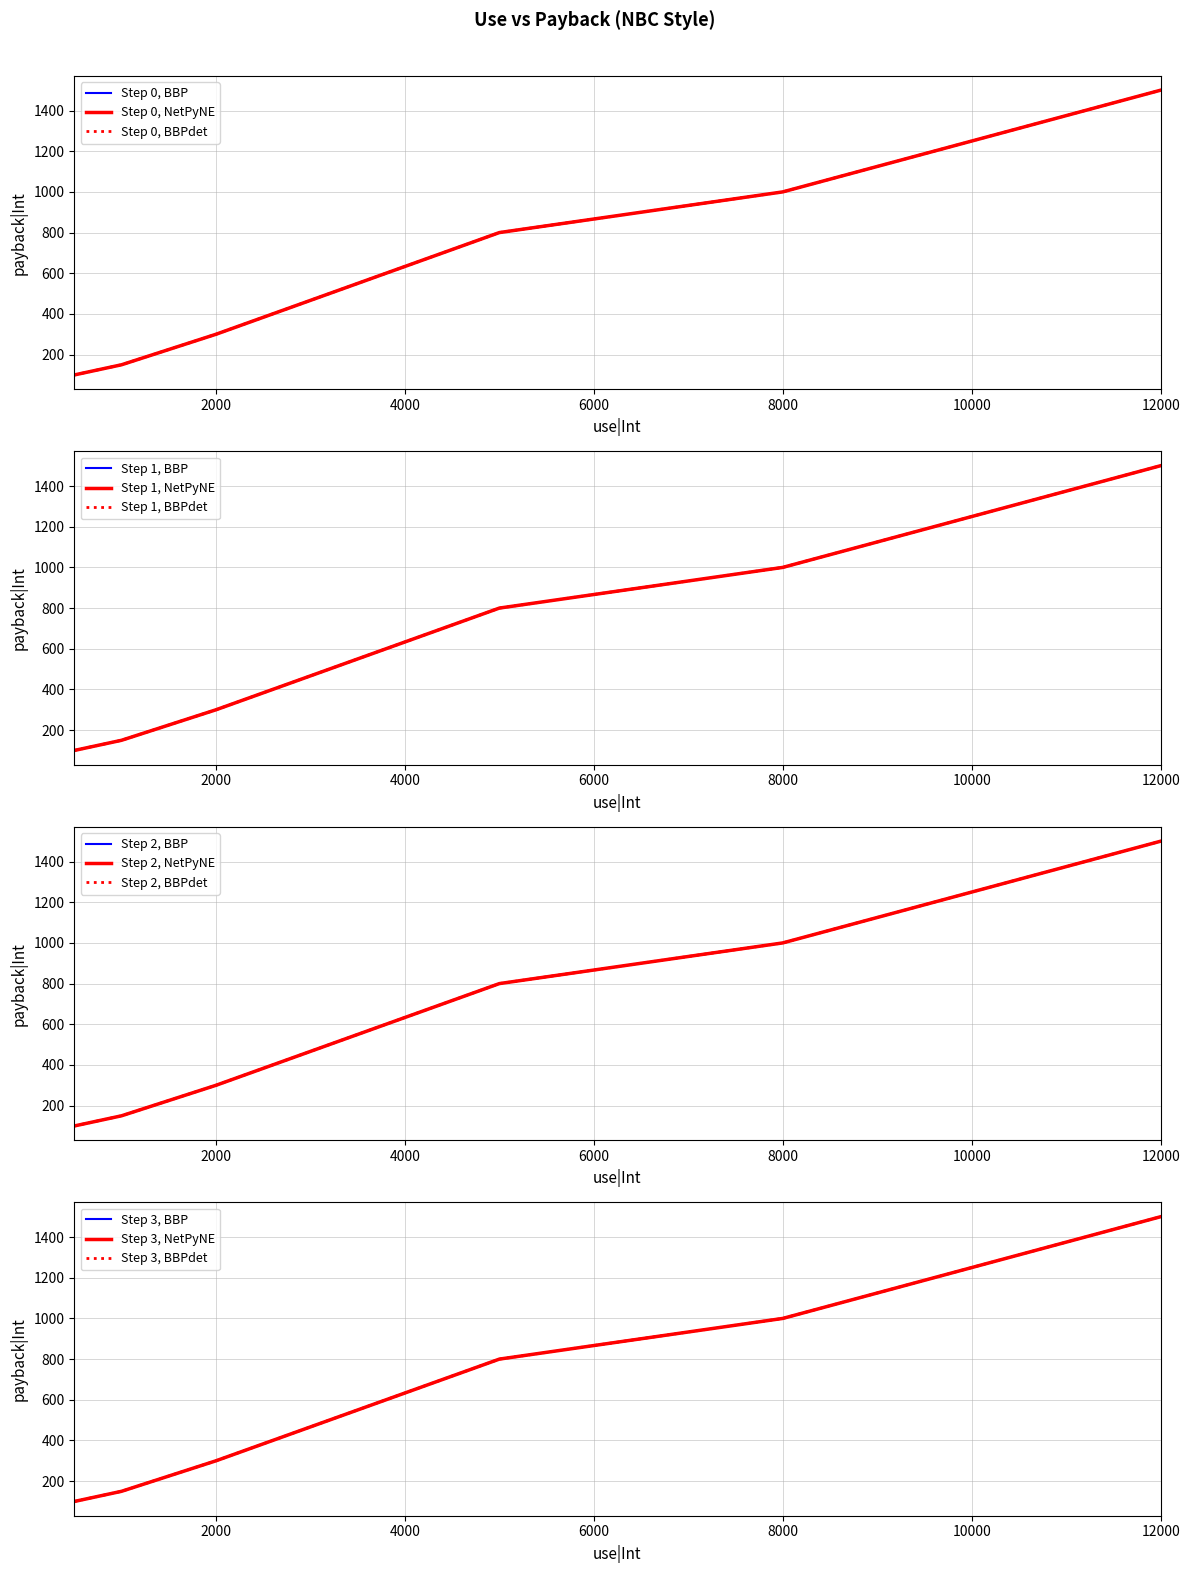

What is the maximum value shown in the chart?

1500